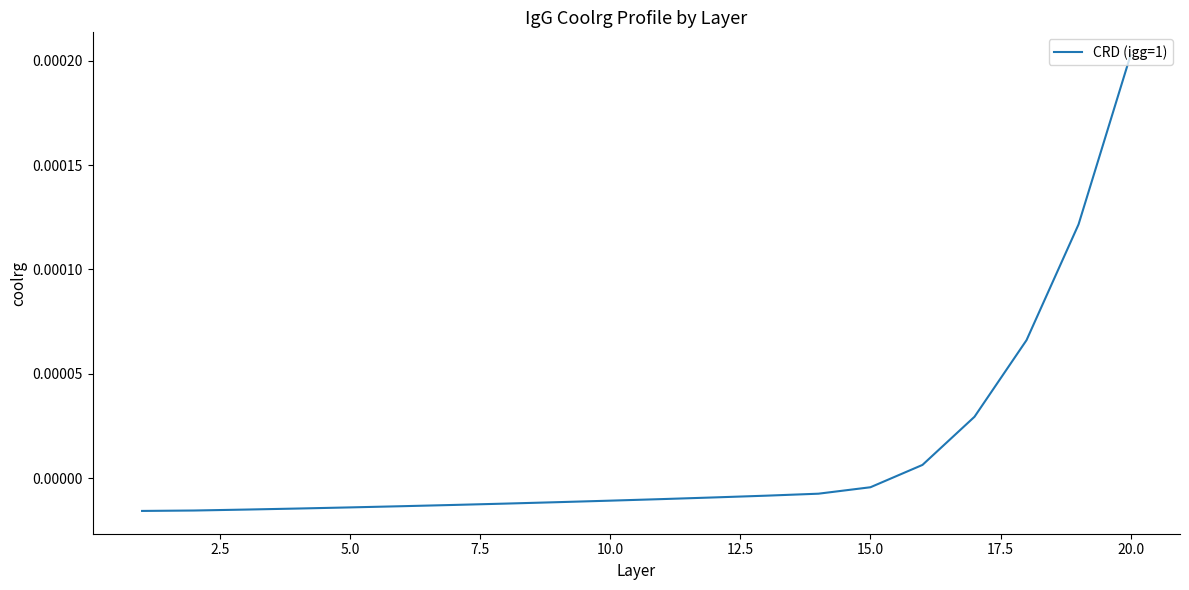

Which label corresponds to the largest value in the chart?

20.0